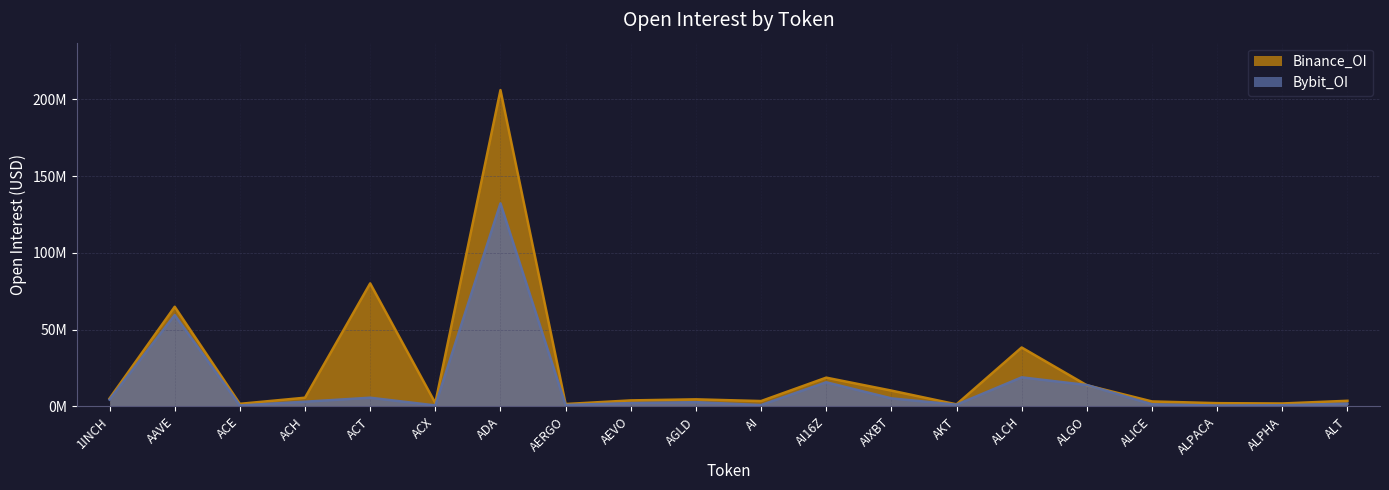

In Bybit_OI, how many points are lower than both neighbors (excluding endpoints)?

6